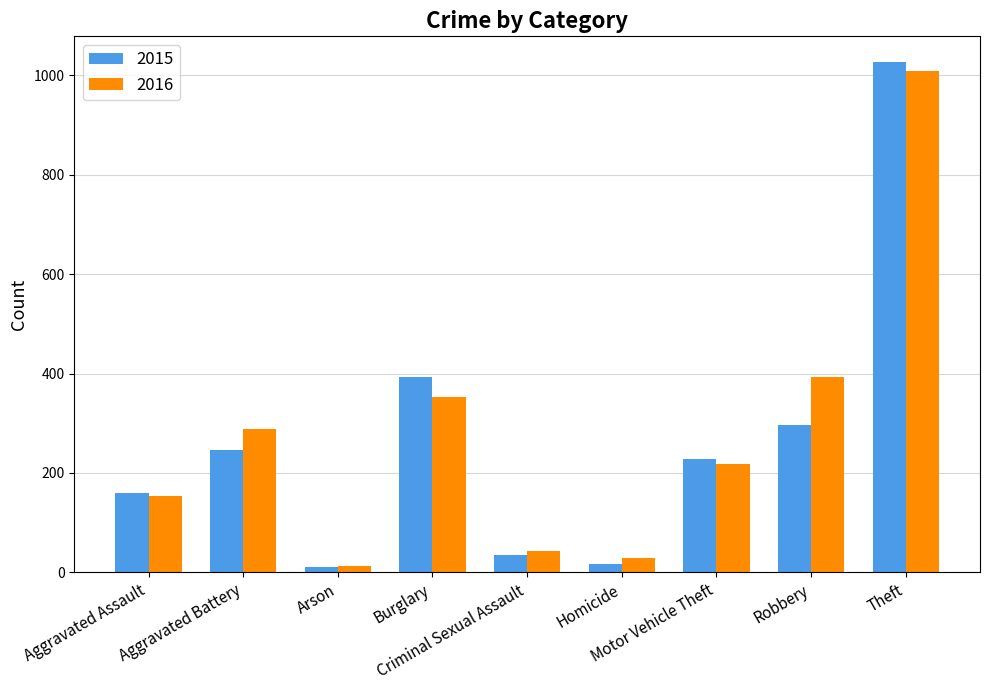

The 2015 series shows 297 at Robbery. True or false?

True